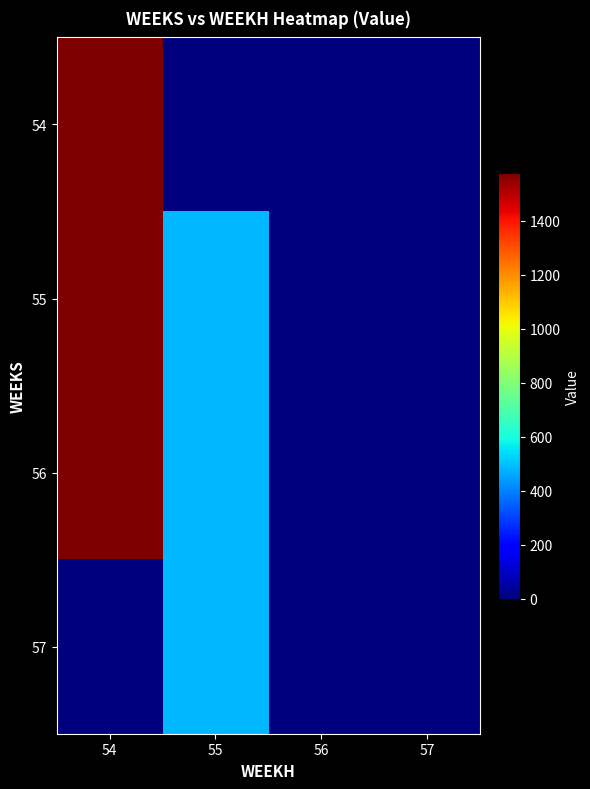

Rank the series at 54 from lowest to highest value.

57, 54, 55, 56